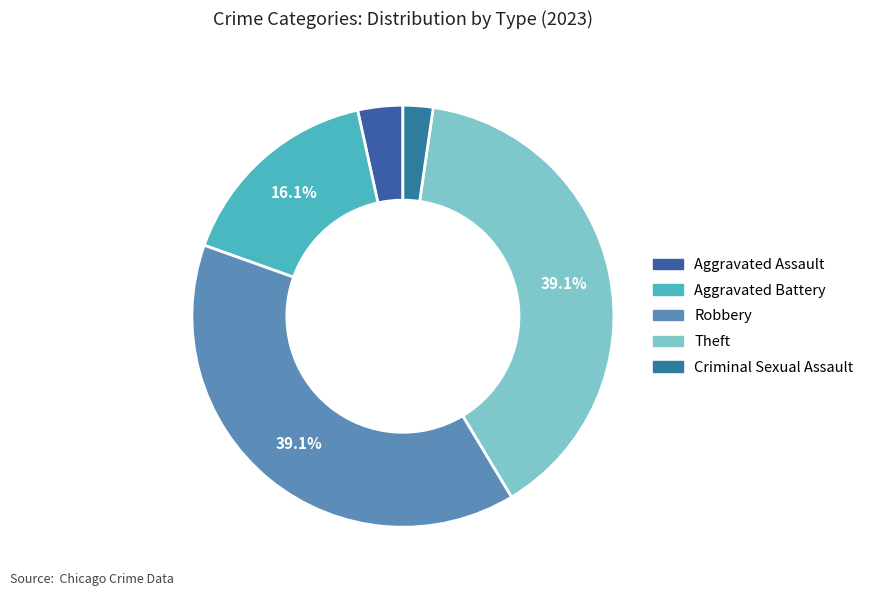

What percentage is the Theft slice, to the nearest percent?

39%